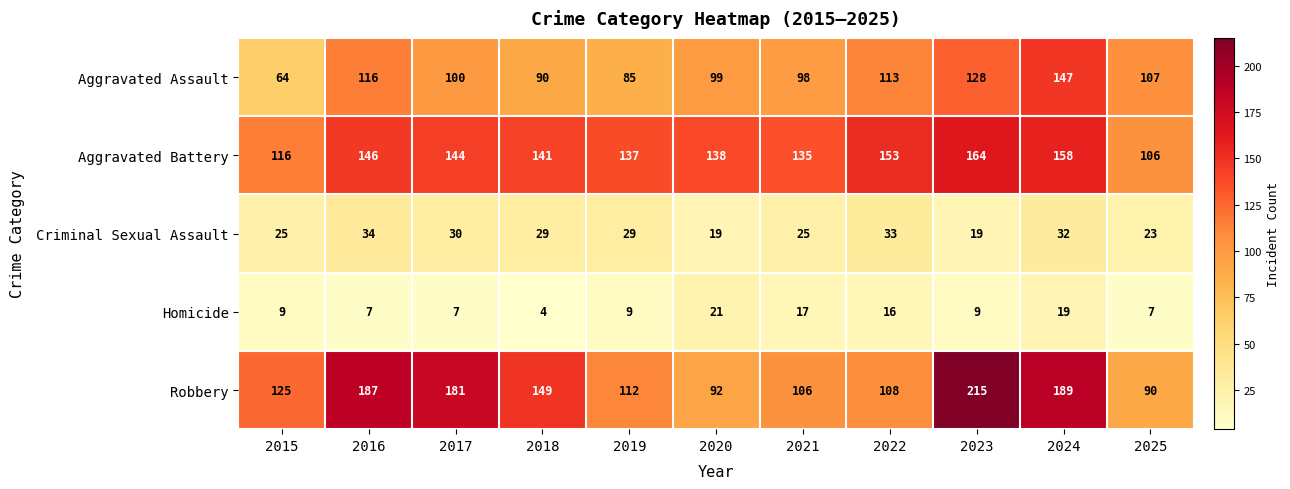

What is the difference between the second highest and second lowest values in the Robbery series?

97